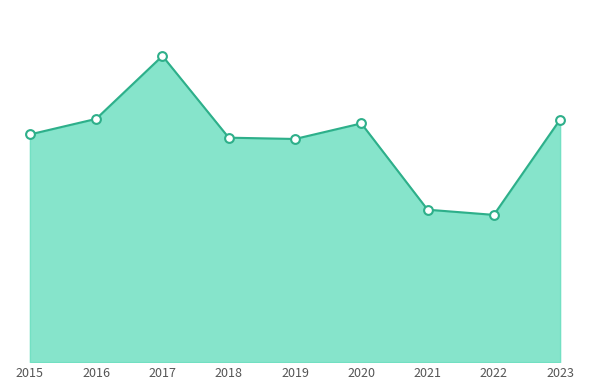

What is the change in value from 2019 to 2020?

+24